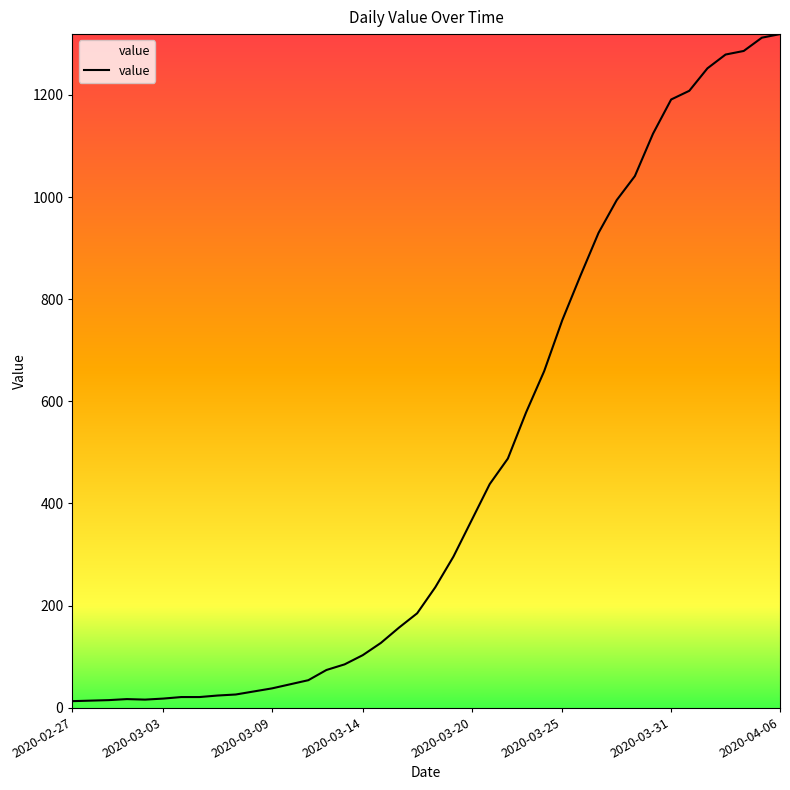

What is the greatest value displayed?

1319